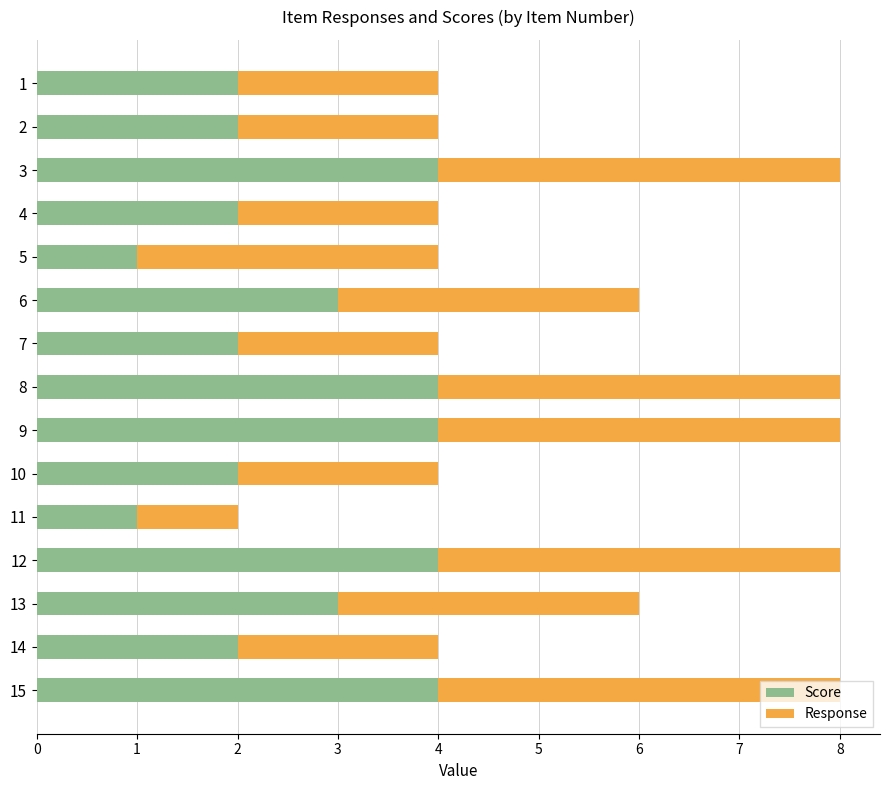

What are all the series names shown in the legend?

Score, Response